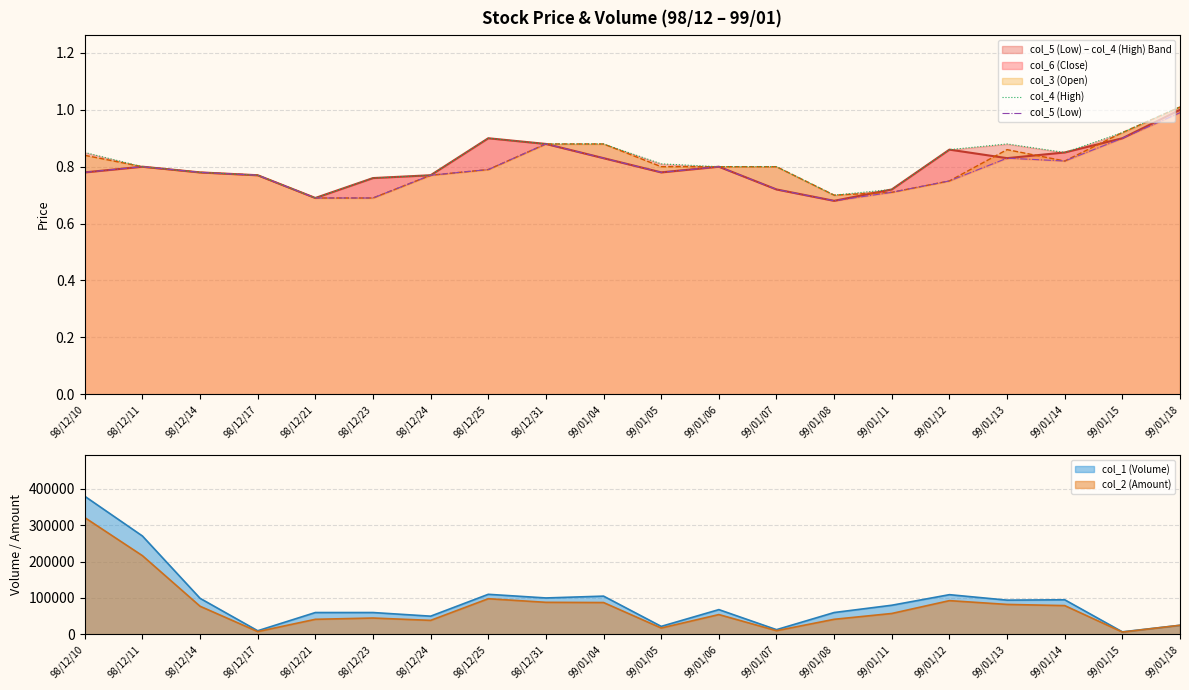

True or false: col_6 (Close) has a value of 1.1 at 99/01/08.

False